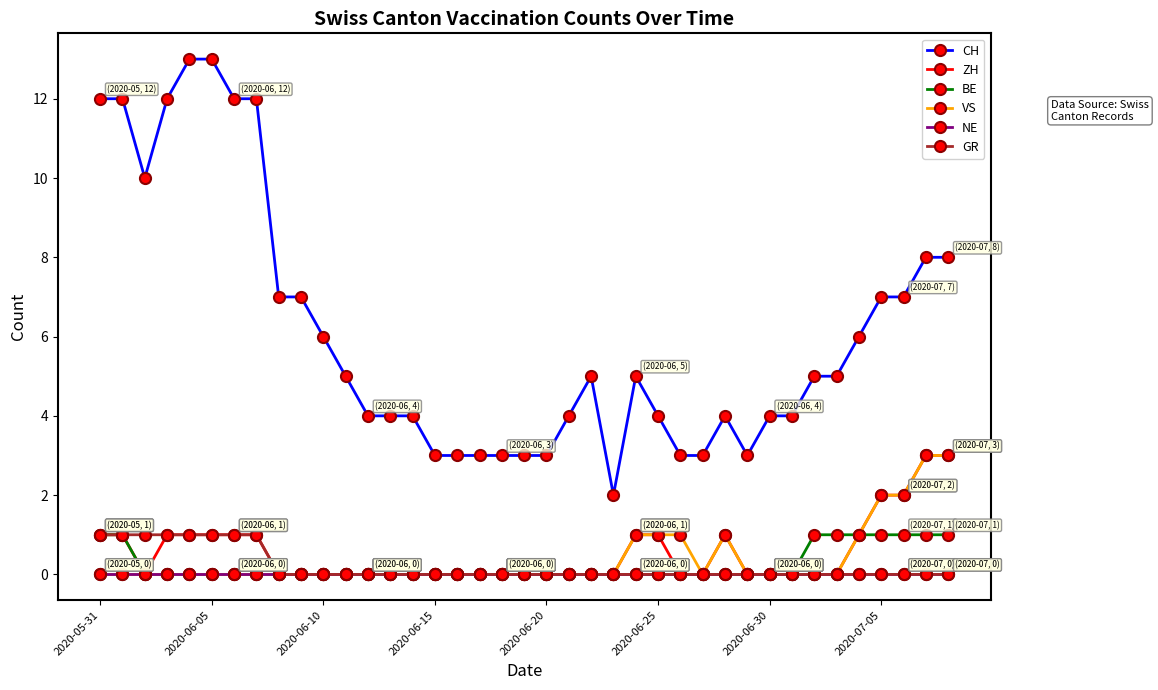

What is the maximum value shown in the chart?

13